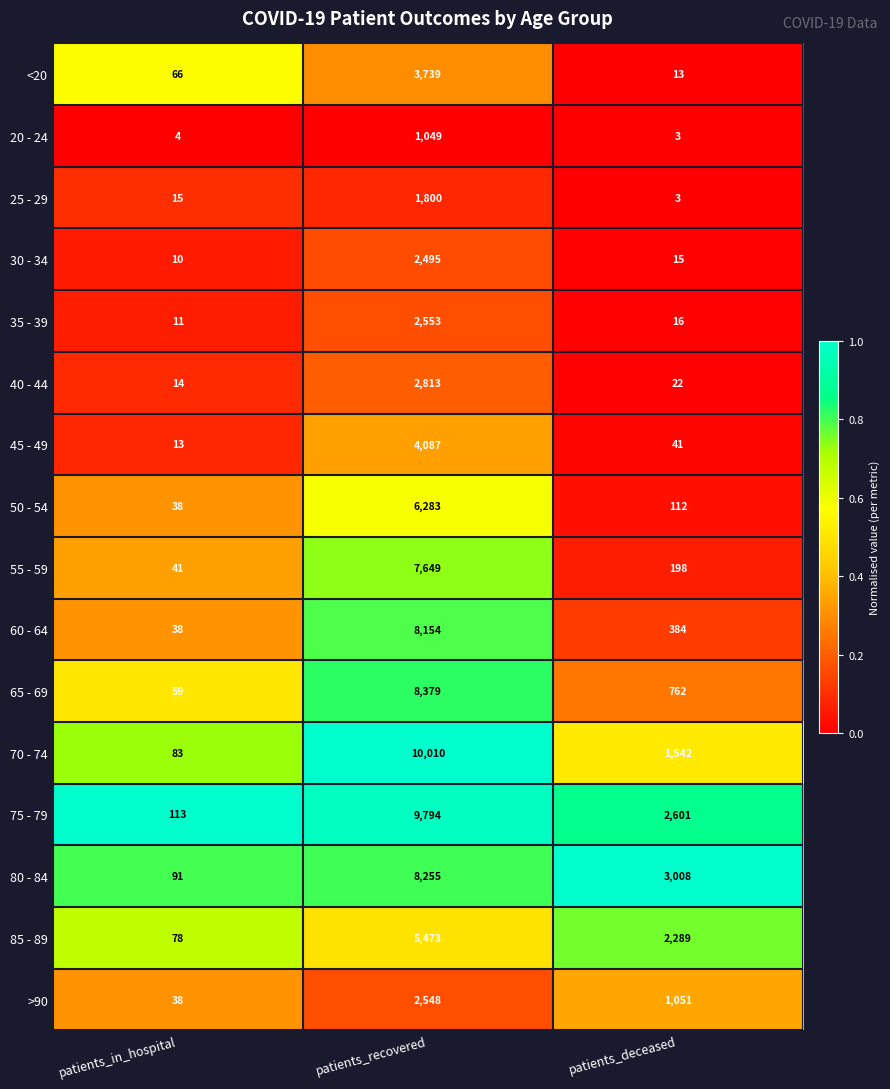

What is the approximate value of 80 - 84 at patients_deceased, to the nearest 10?

3010